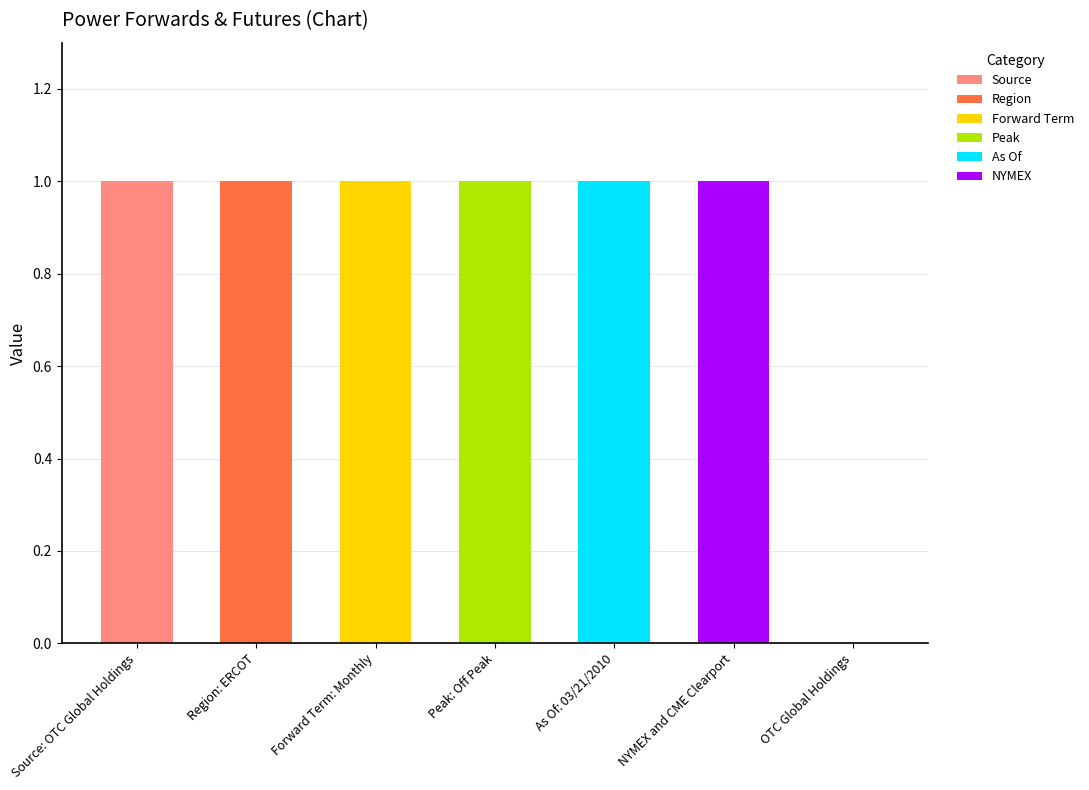

How many data points does each series have?

7